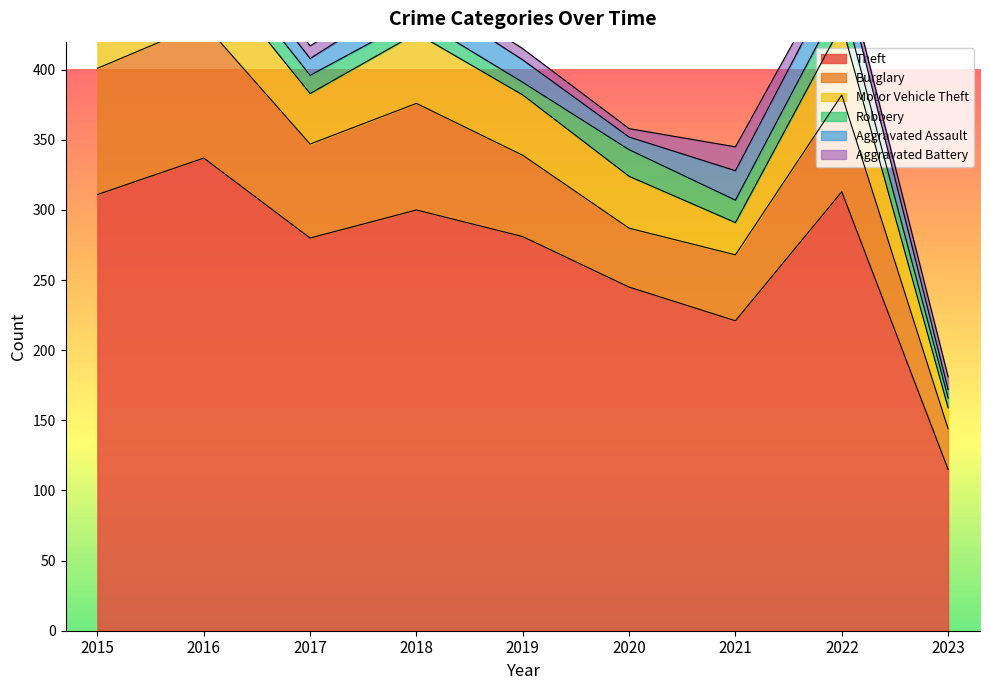

Reading right to left, what are all the values shown in this chart?

Theft: 2023=115	2022=313	2021=221	2020=245	2019=281	2018=300	2017=280	2016=337	2015=311
Burglary: 2023=29	2022=69	2021=47	2020=42	2019=58	2018=76	2017=67	2016=96	2015=90
Motor Vehicle Theft: 2023=15	2022=50	2021=23	2020=37	2019=43	2018=50	2017=36	2016=44	2015=27
Robbery: 2023=7	2022=19	2021=16	2020=19	2019=9	2018=11	2017=13	2016=15	2015=8
Aggravated Assault: 2023=6	2022=22	2021=21	2020=9	2019=16	2018=19	2017=12	2016=13	2015=12
Aggravated Battery: 2023=9	2022=9	2021=17	2020=6	2019=8	2018=8	2017=9	2016=13	2015=13